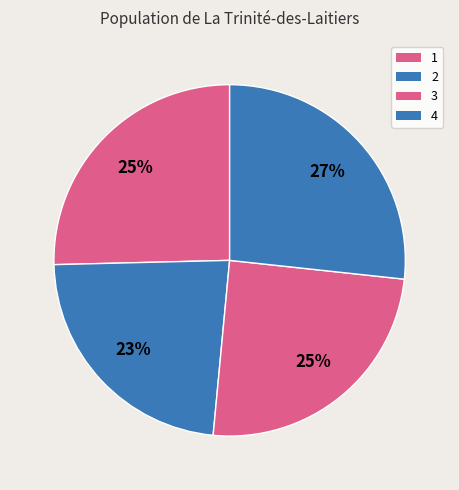

Does 2 represent more than half of the total?

No